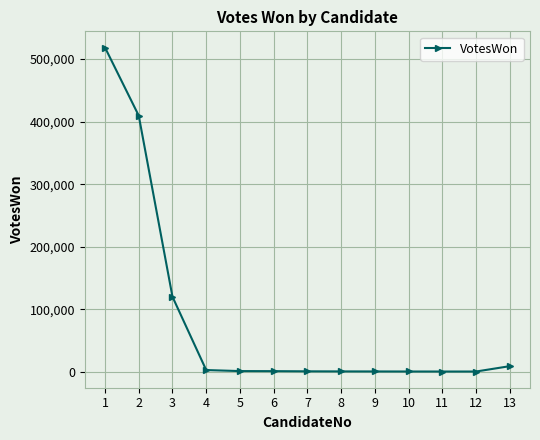

What is the maximum value shown in the chart?

518524